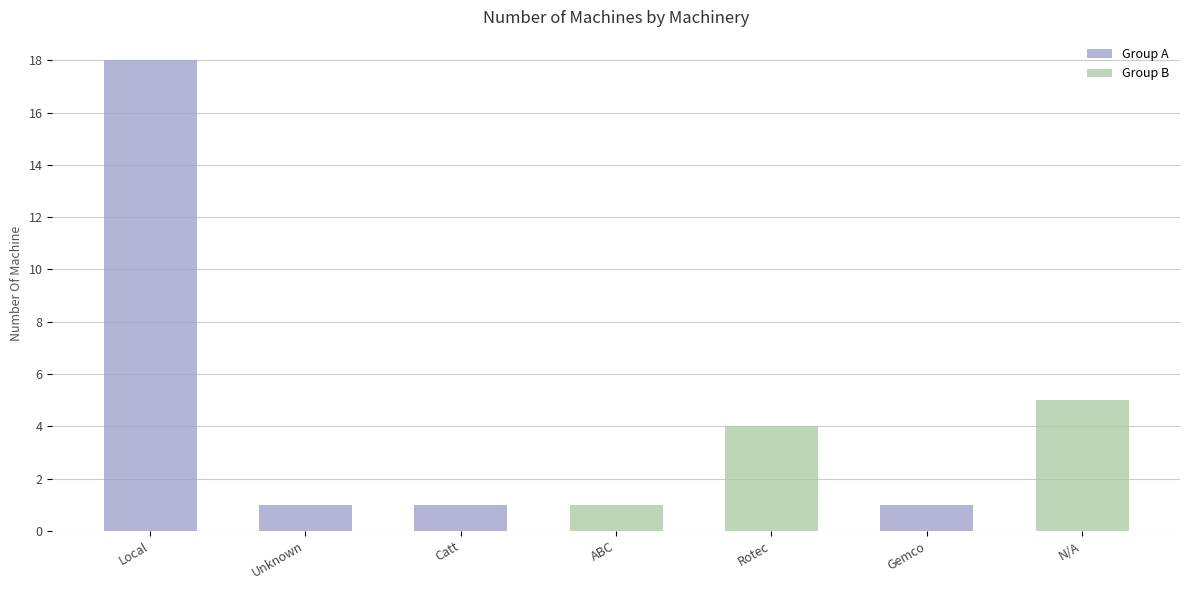

What is the sum of all Group A values?

21